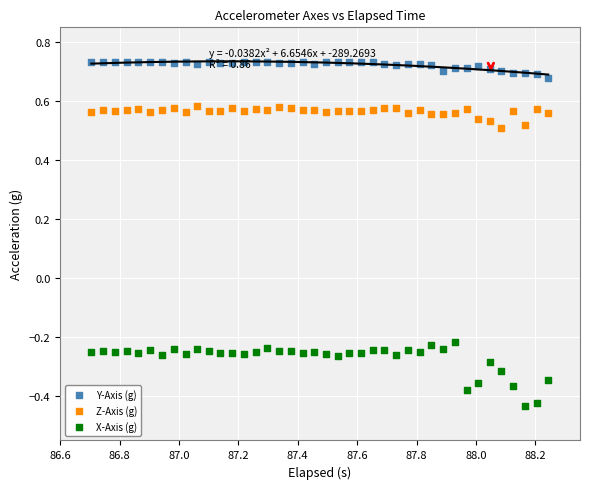

Across all data points, what is the range of X values (max minus min)?

1.5